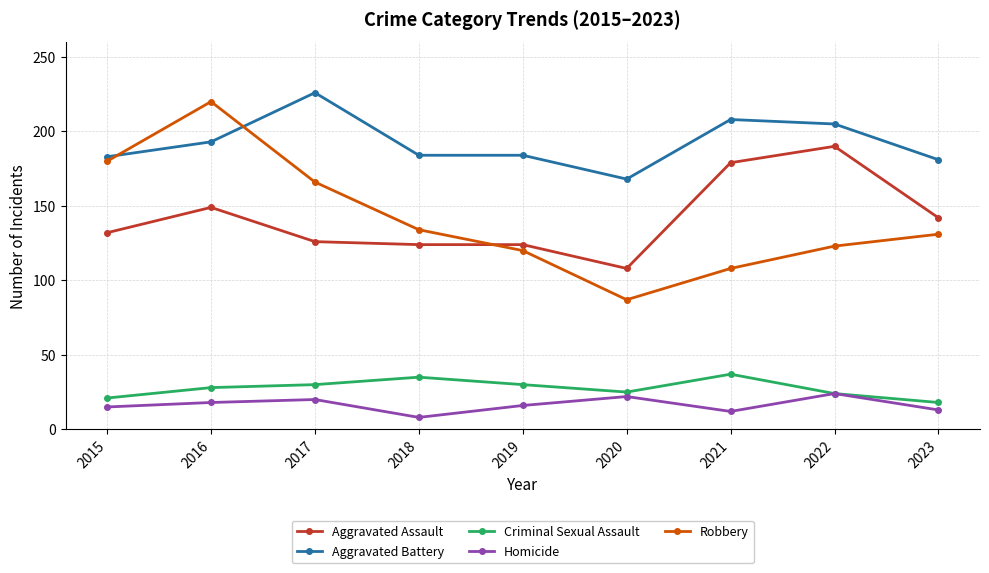

What are all the series names shown in the legend?

Aggravated Assault, Aggravated Battery, Criminal Sexual Assault, Homicide, Robbery